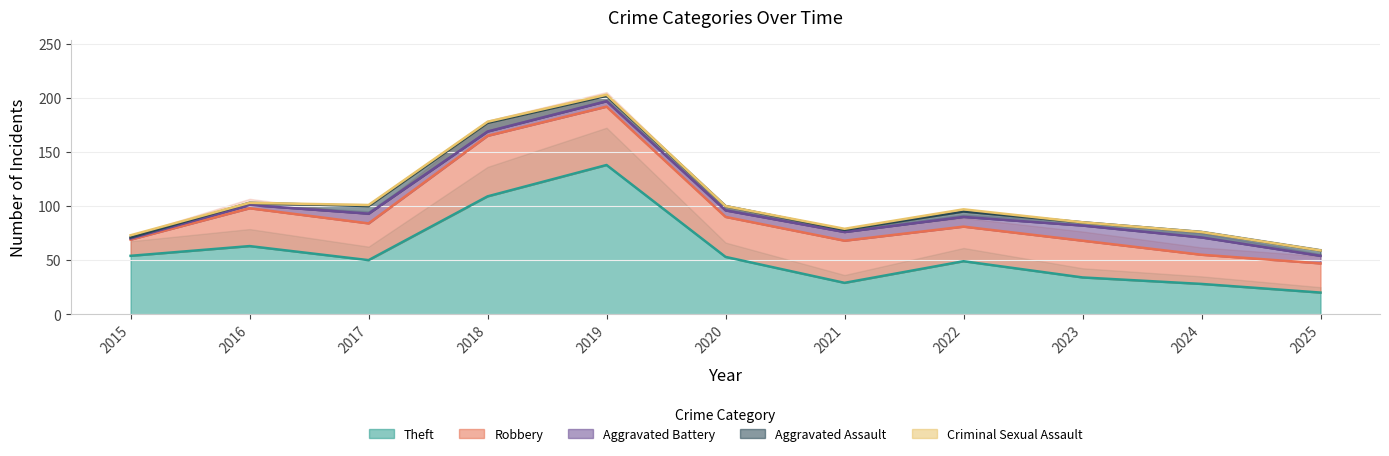

Rank the series by their maximum value, from highest to lowest.

Theft, Robbery, Aggravated Battery, Aggravated Assault, Criminal Sexual Assault